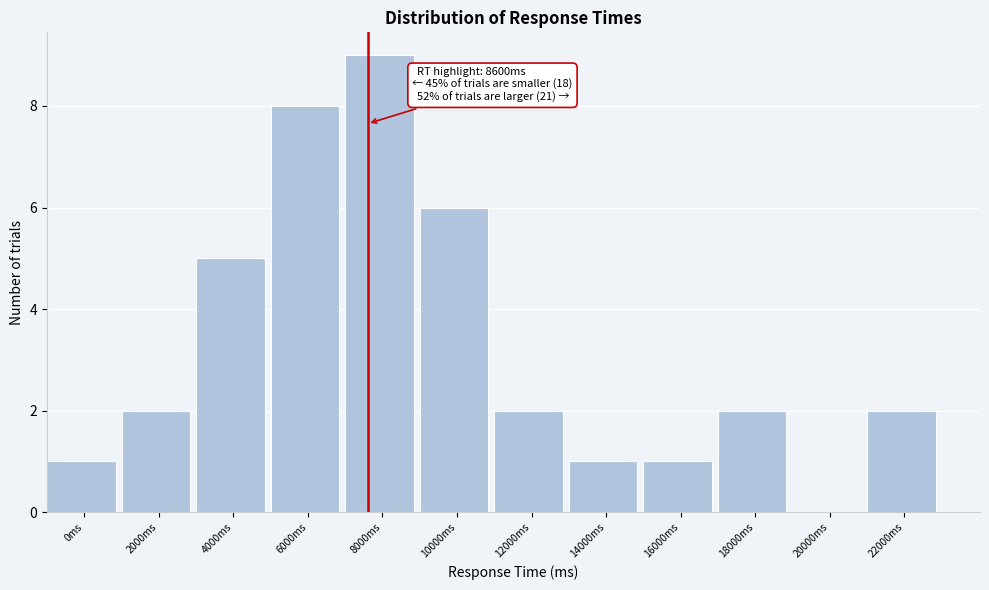

Reading right to left, list all the values displayed in this chart.

22000ms=2	20000ms=0	18000ms=2	16000ms=1	14000ms=1	12000ms=2	10000ms=6	8000ms=9	6000ms=8	4000ms=5	2000ms=2	0ms=1